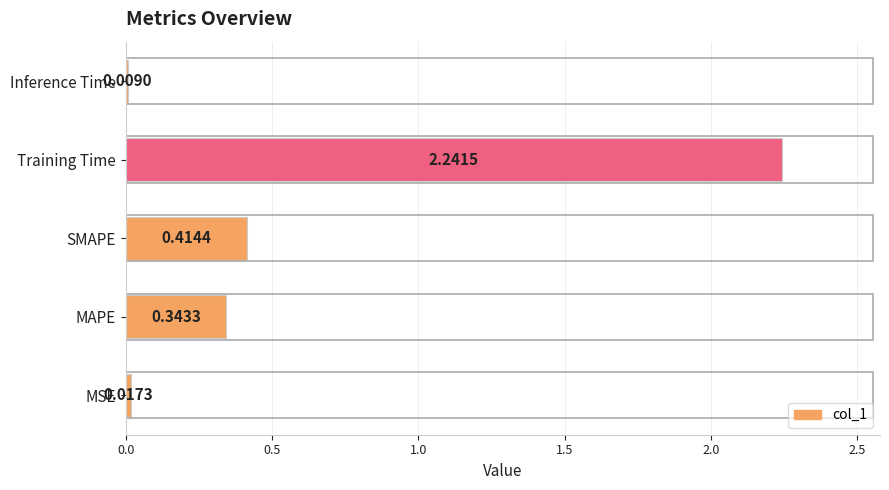

Where is the data nearest to the value 1?

SMAPE